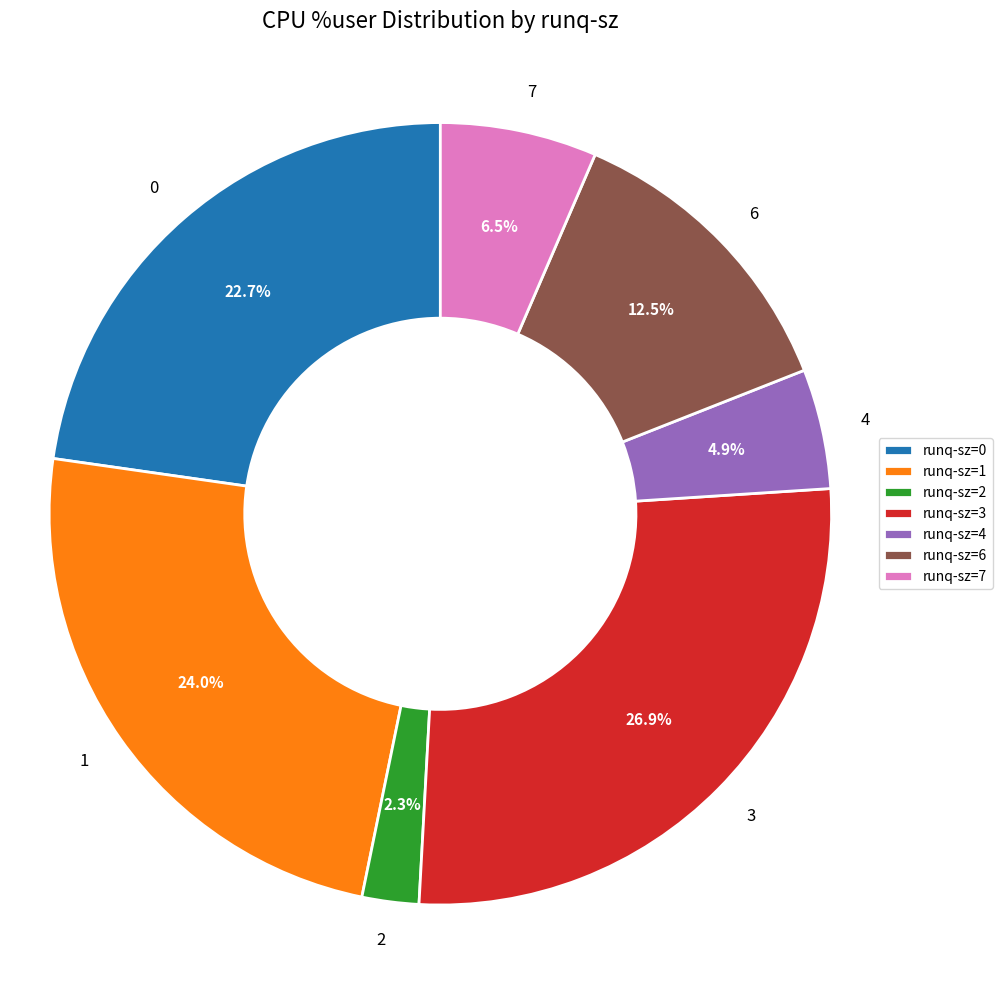

Is there any slice that represents more than half of the pie?

No